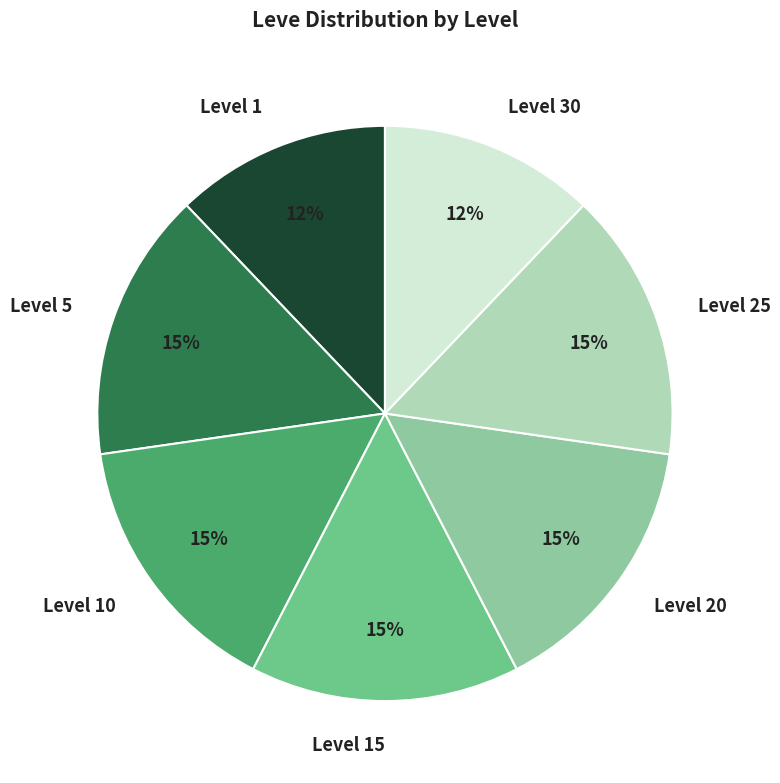

What percentage is the Level 25 slice, to the nearest percent?

15%